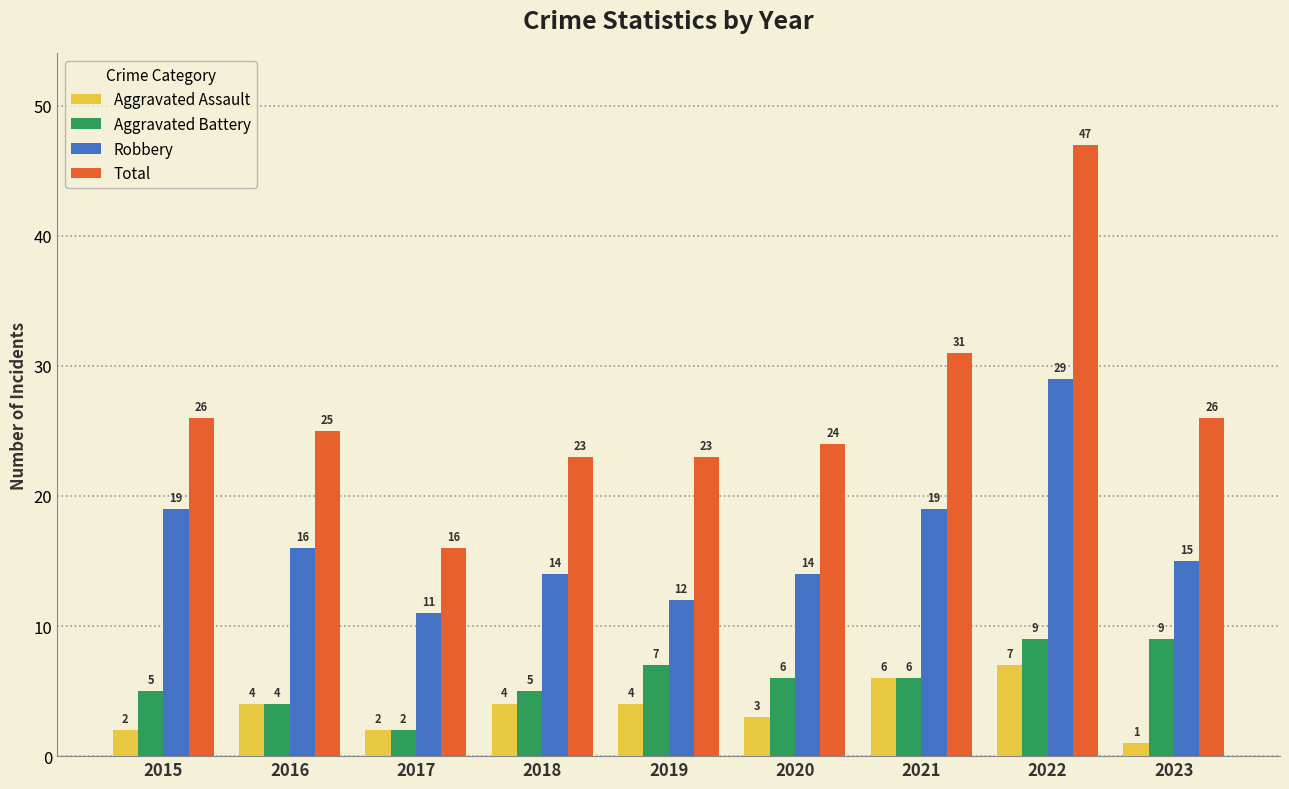

Rank the series at 2019 from lowest to highest value.

Aggravated Assault, Aggravated Battery, Robbery, Total